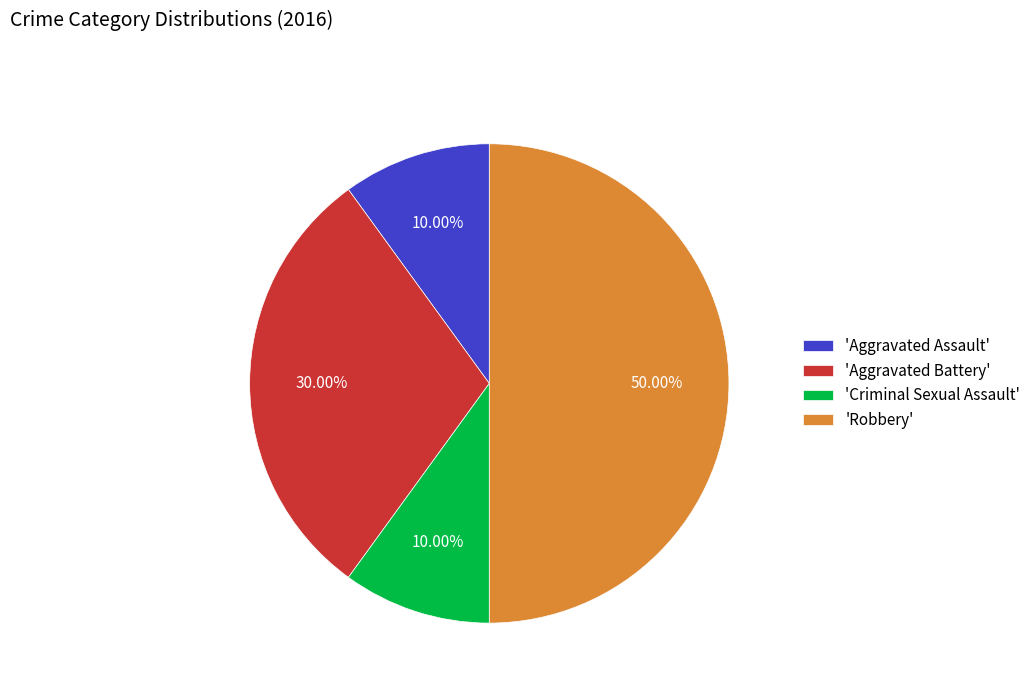

Which has a higher value, 'Criminal Sexual Assault' or 'Aggravated Battery'?

'Aggravated Battery'